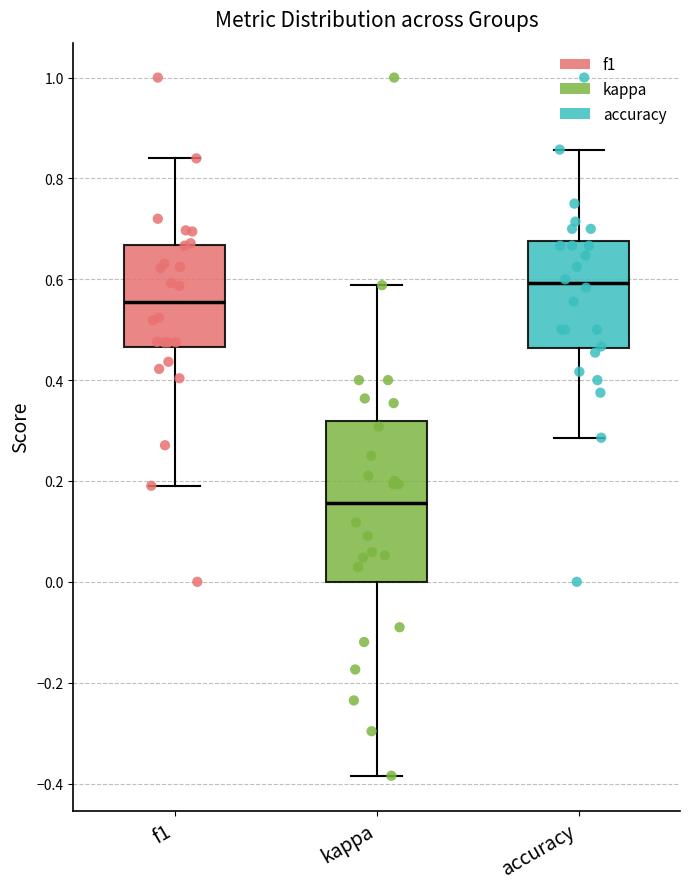

Which box has the lowest median line?

kappa